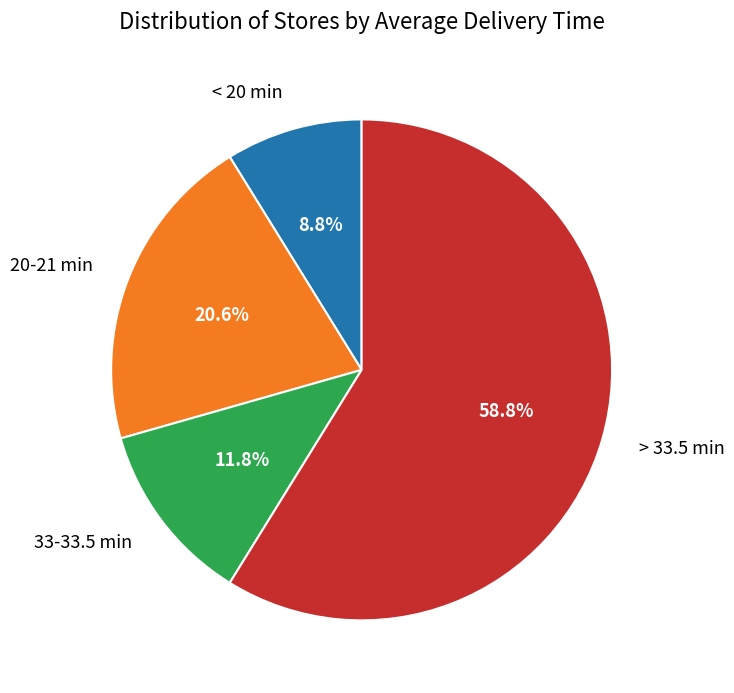

How many segments does this pie chart have?

4